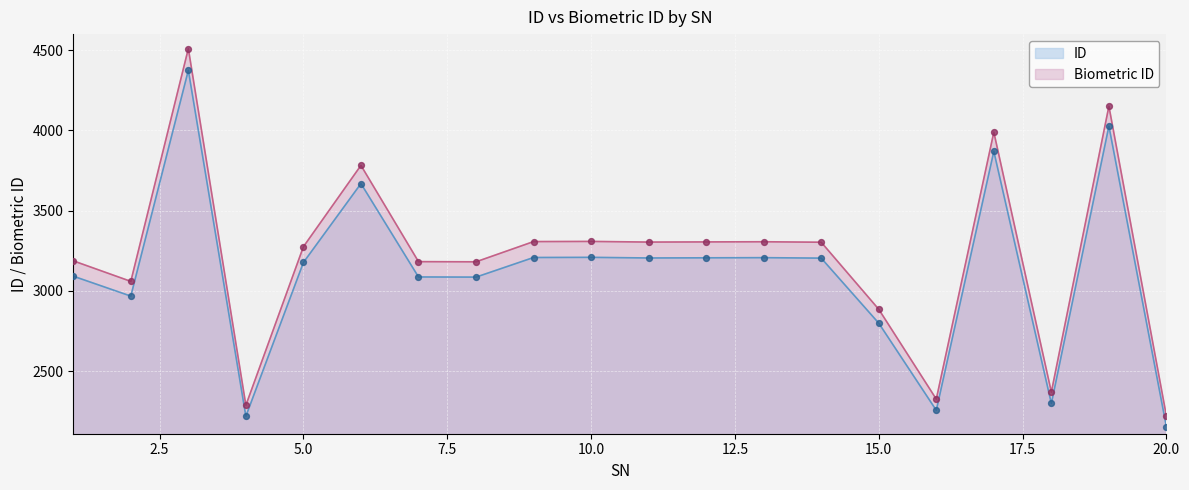

At how many categories does at least one series exceed 2934?

15